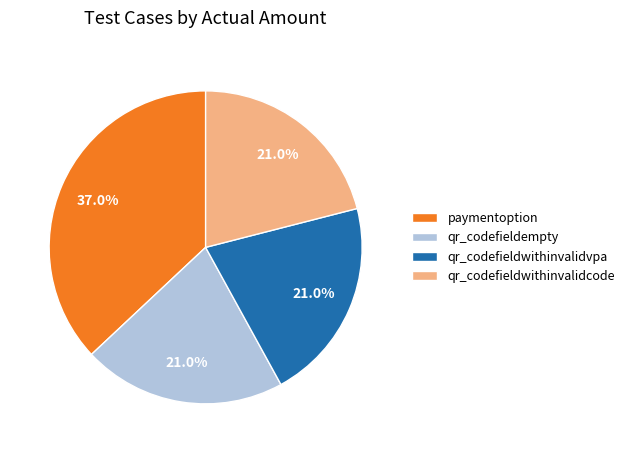

Which category has the biggest portion of the pie?

paymentoption